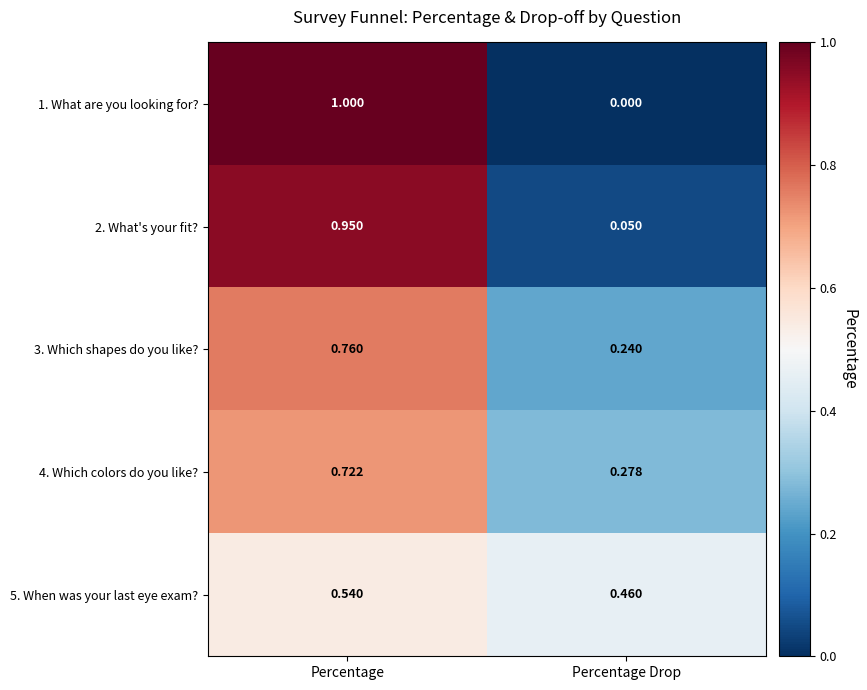

Is the value of 2. What's your fit? at Percentage greater than the value of 5. When was your last eye exam? at Percentage Drop?

Yes